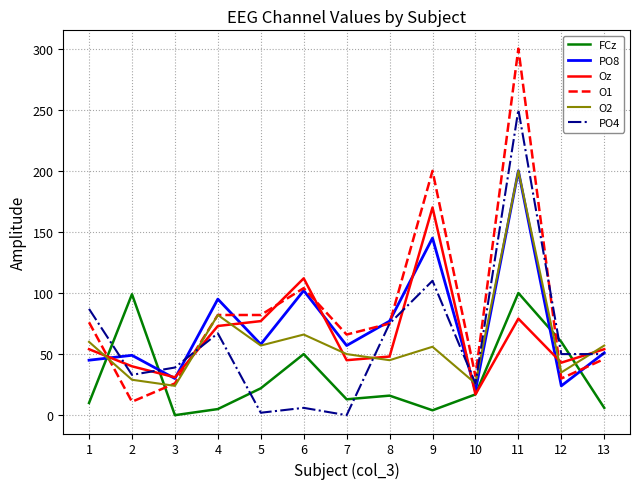

True or false: O2 has more than 2 interior local peaks.

True